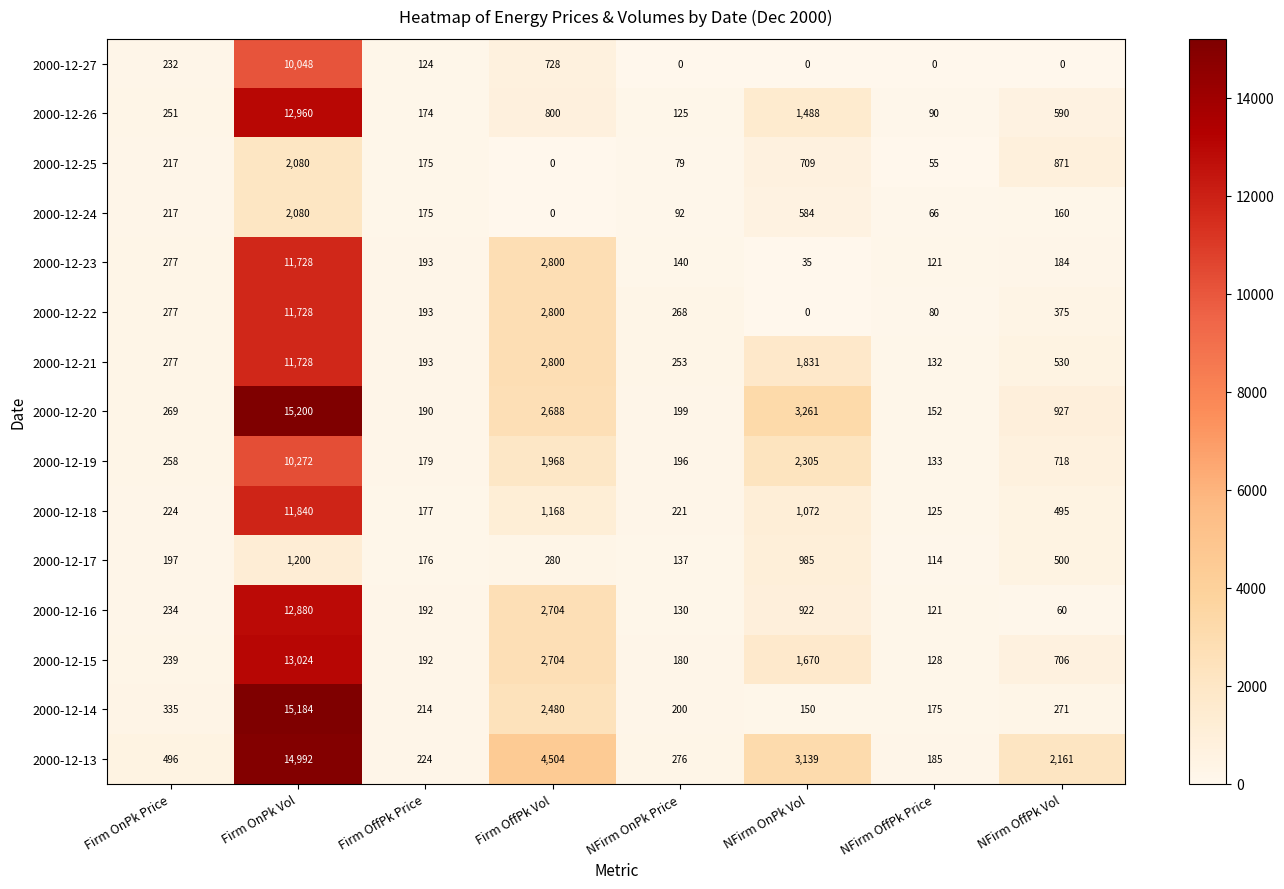

How many positive values does the 2000-12-27 series have?

4